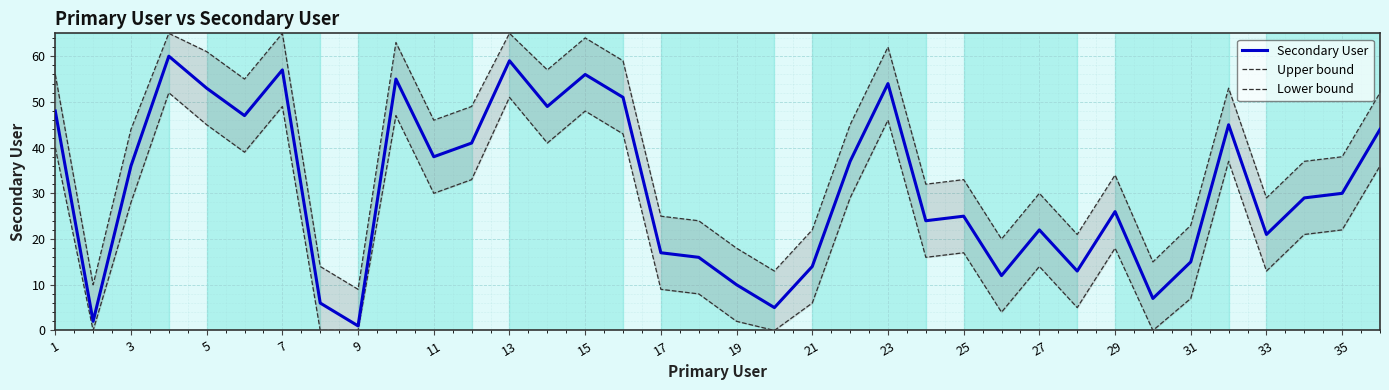

The Secondary User series shows 36 at 25. True or false?

False